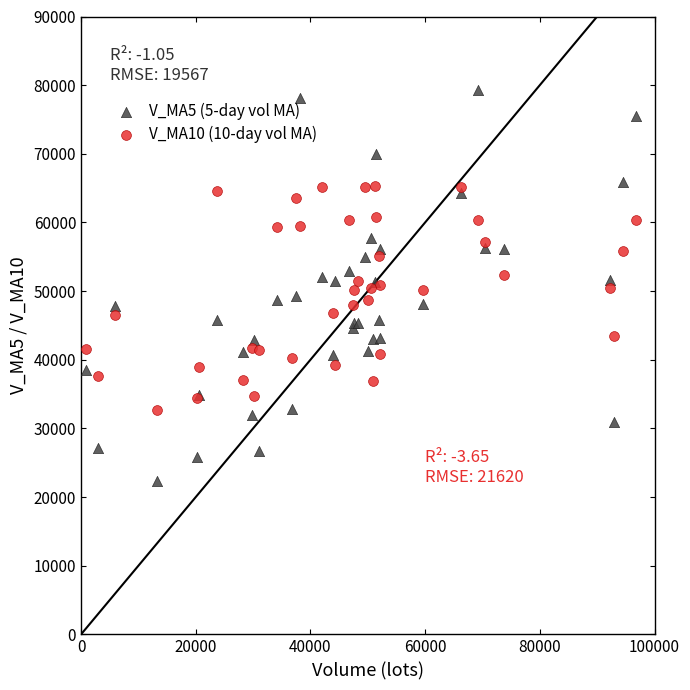

Which series reaches the maximum Y coordinate?

V_MA5 (5-day vol MA)